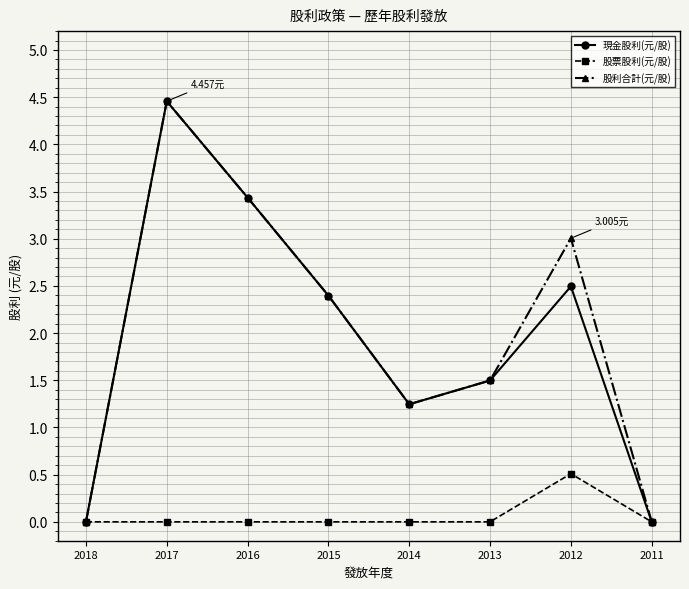

Where is 股利合計(元/股) nearest to the value 2?

2015